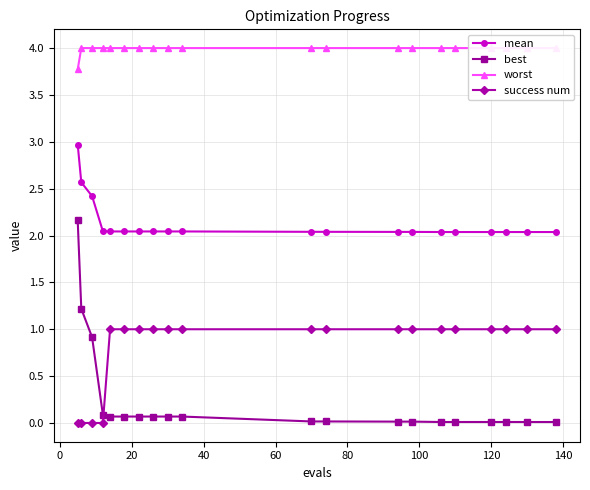

True or false: success num has more than 2 points higher than both neighbors.

False